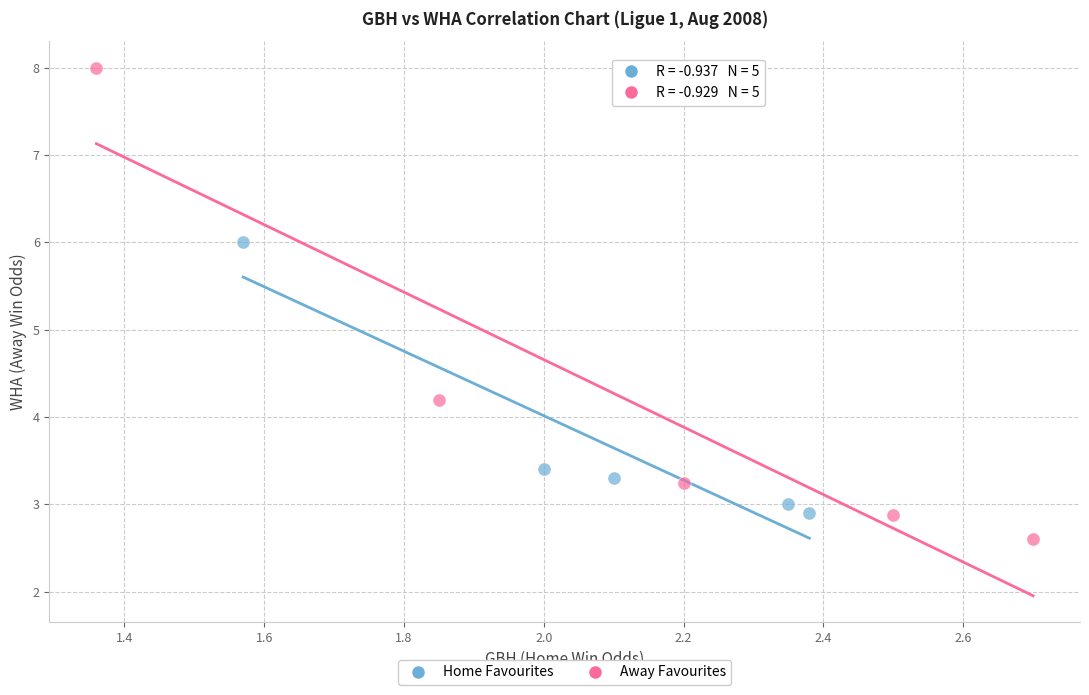

Which series reaches the maximum Y coordinate?

Away Favourites